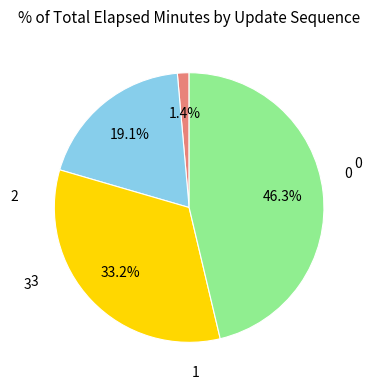

How many slices are in this pie chart?

4